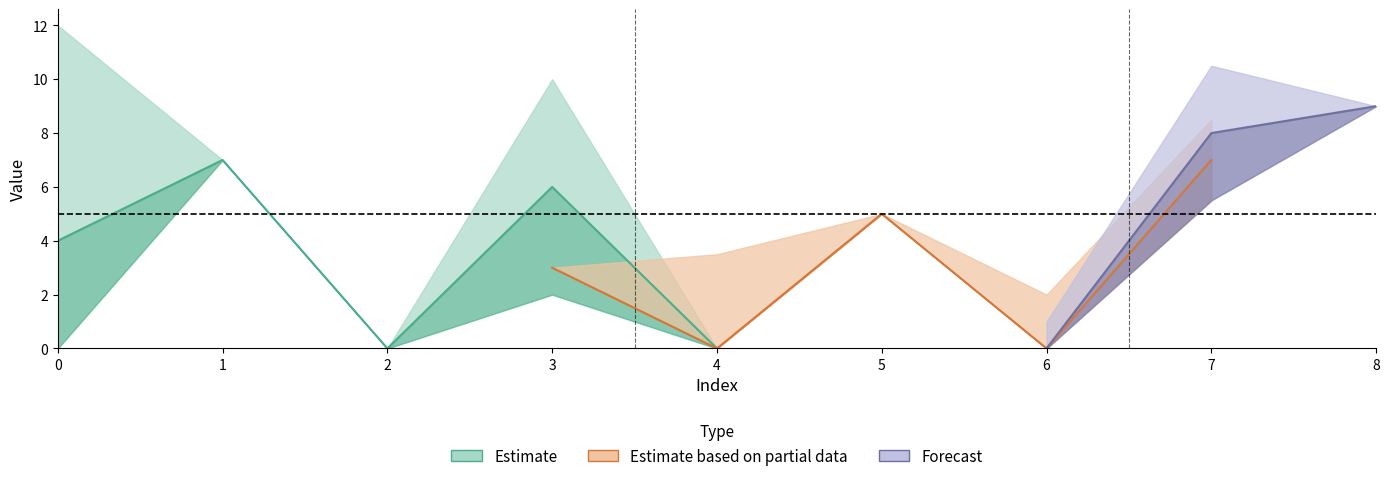

How many lines are shown in the chart?

6